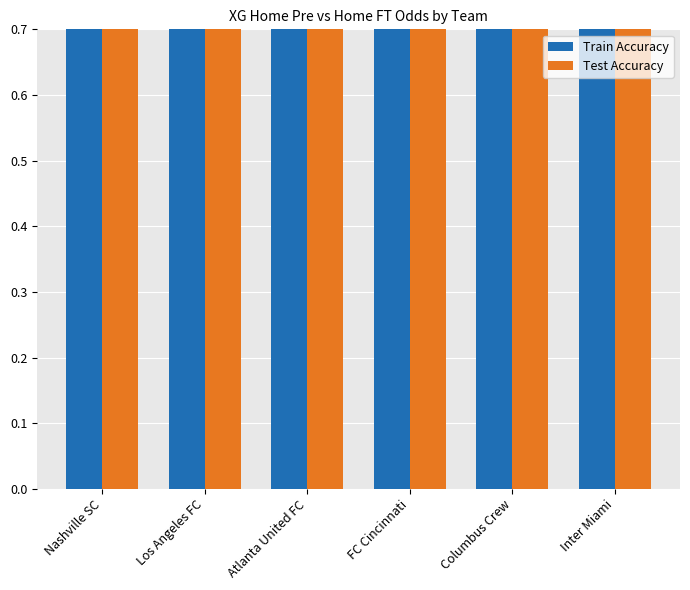

Which series has the largest range (max minus min)?

Train Accuracy